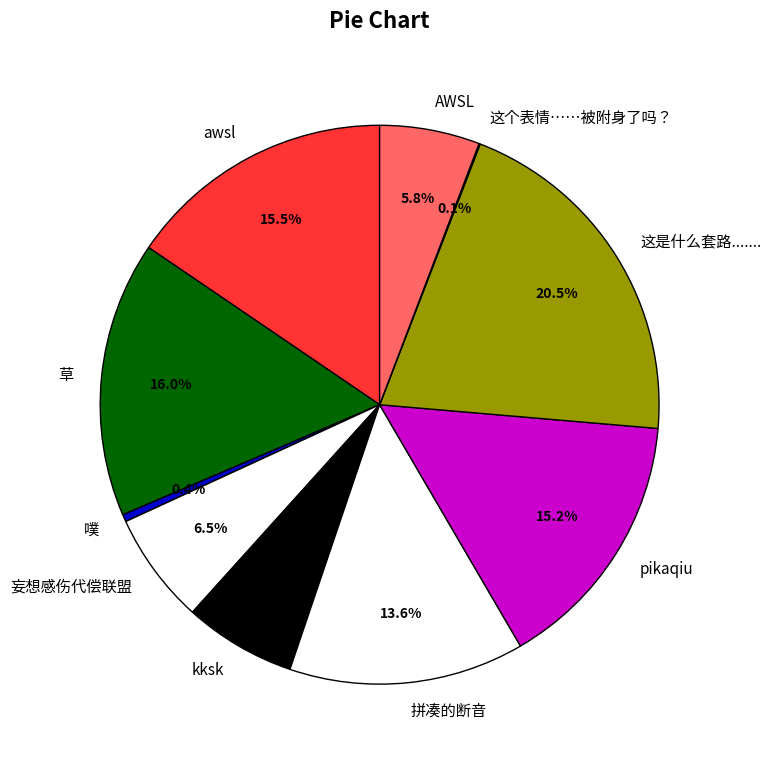

What percentage is NOT represented by 妄想感伤代偿联盟?

93.5%